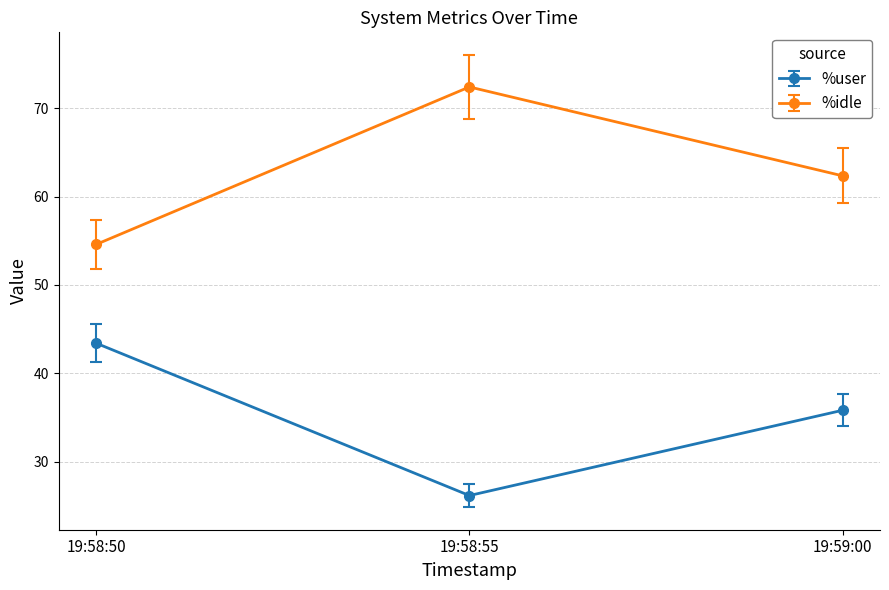

List the series in order of their peak value, lowest first.

%user, %idle